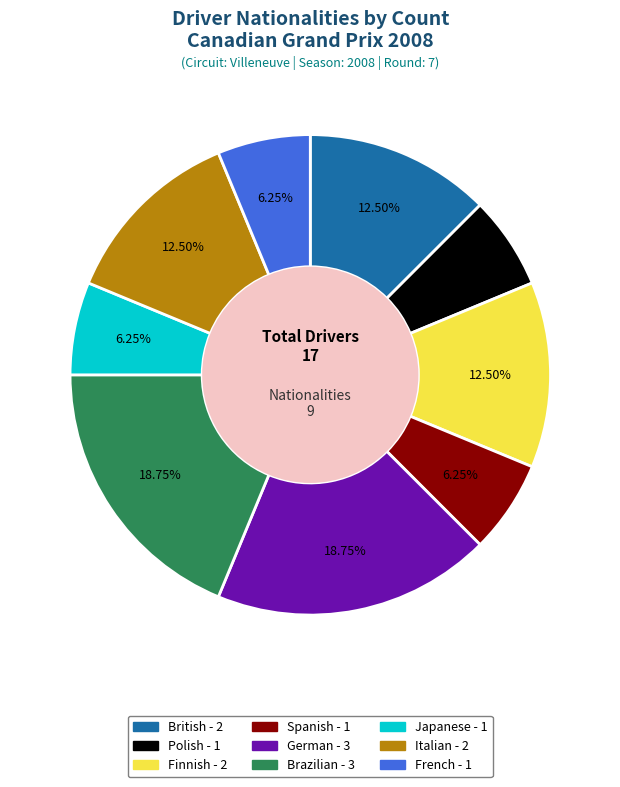

Is there a majority slice in this chart?

No